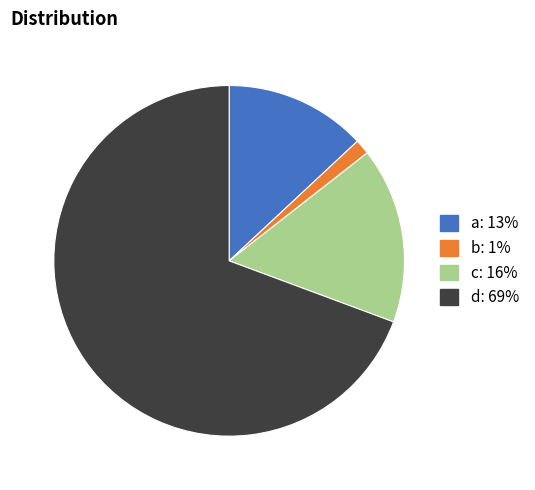

Approximately how many times larger is the value at c compared to d?

0.2